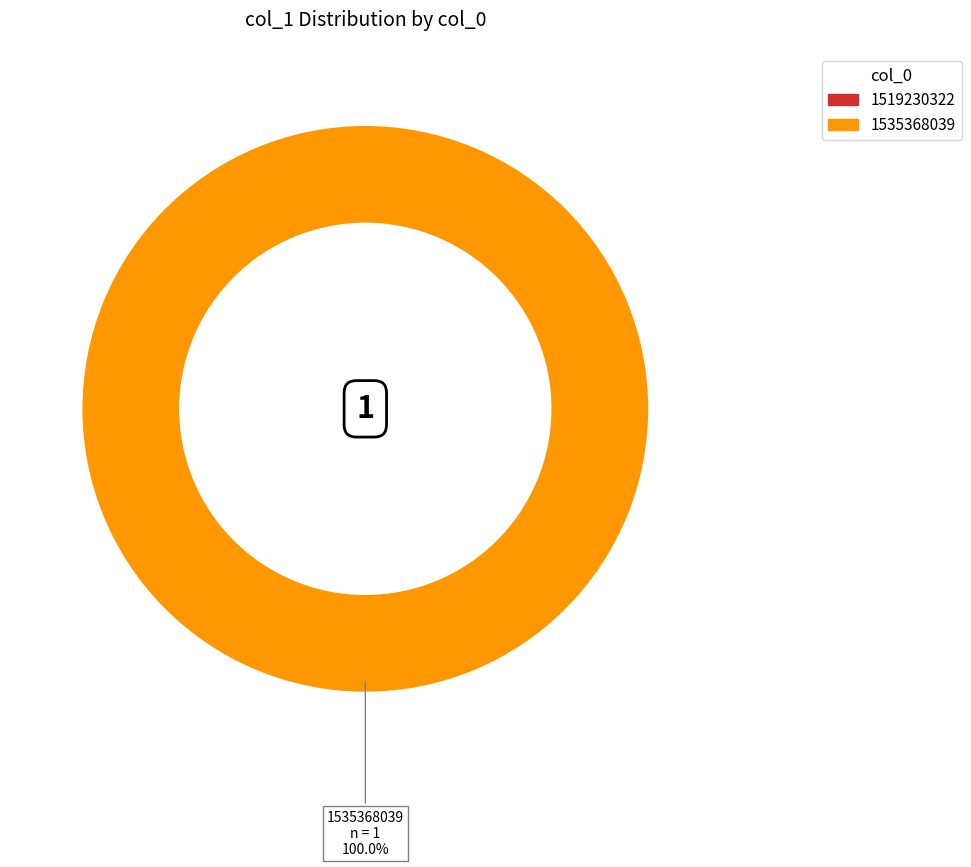

What is the smallest slice in the pie chart?

1519230322